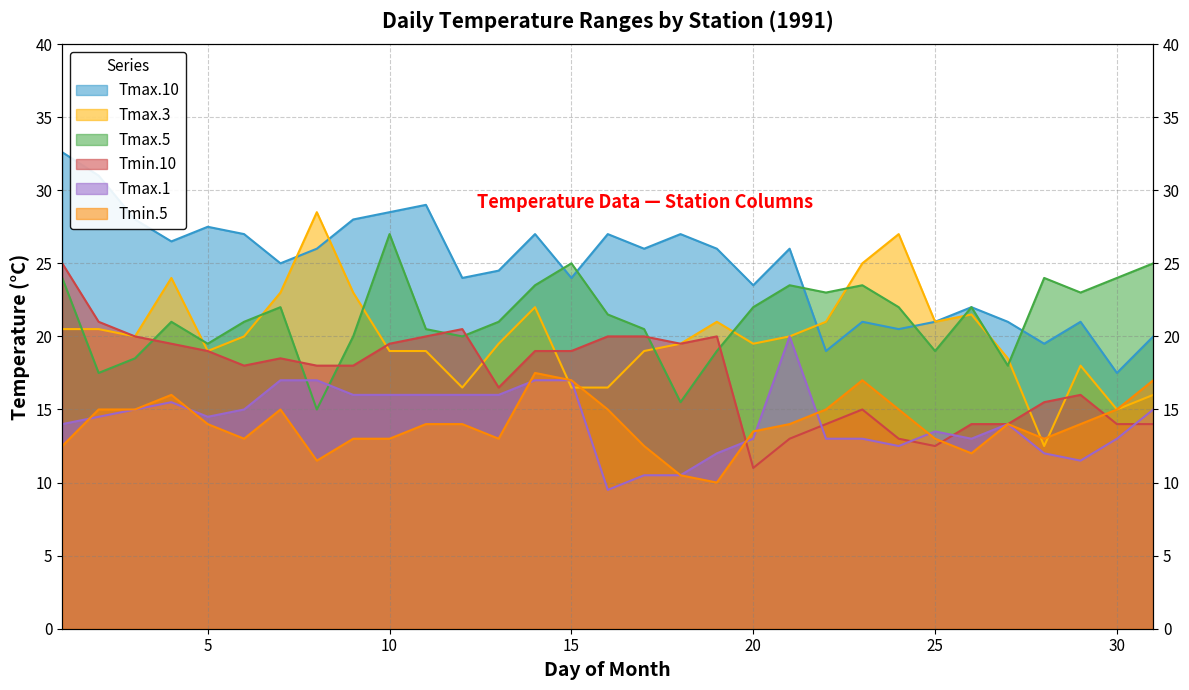

What value does the Tmax.5 series have at 19?

19.0